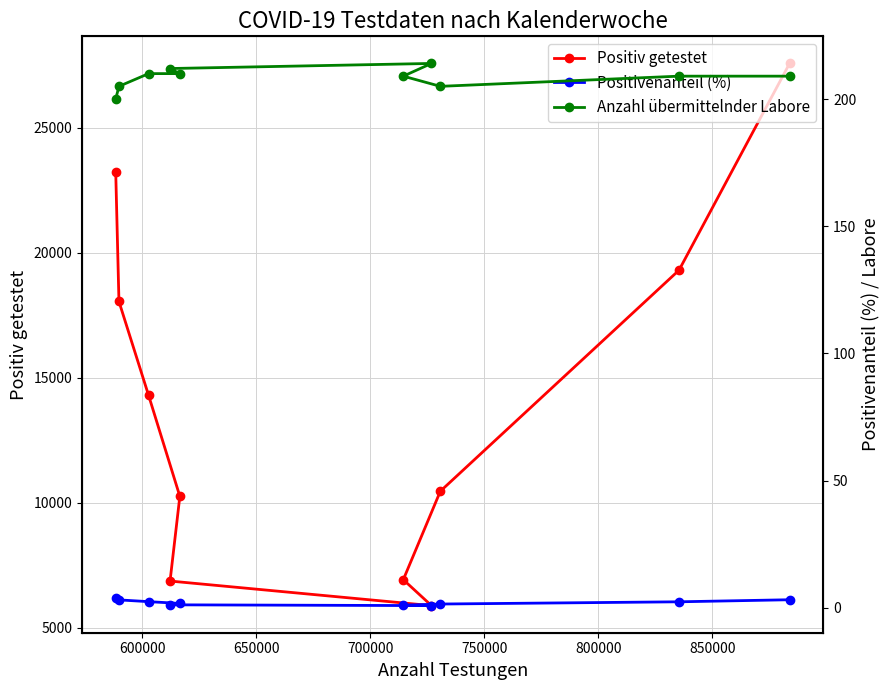

What is the sum of all Positivenanteil (%) values?

20.8